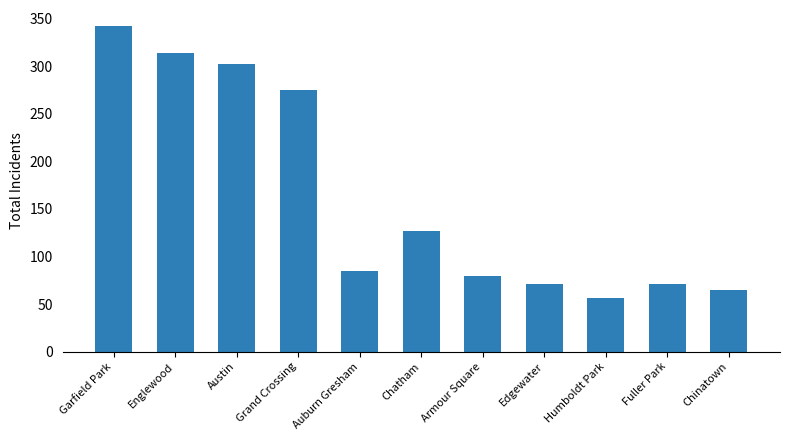

Are the bars grouped side by side (vs. stacked)?

No